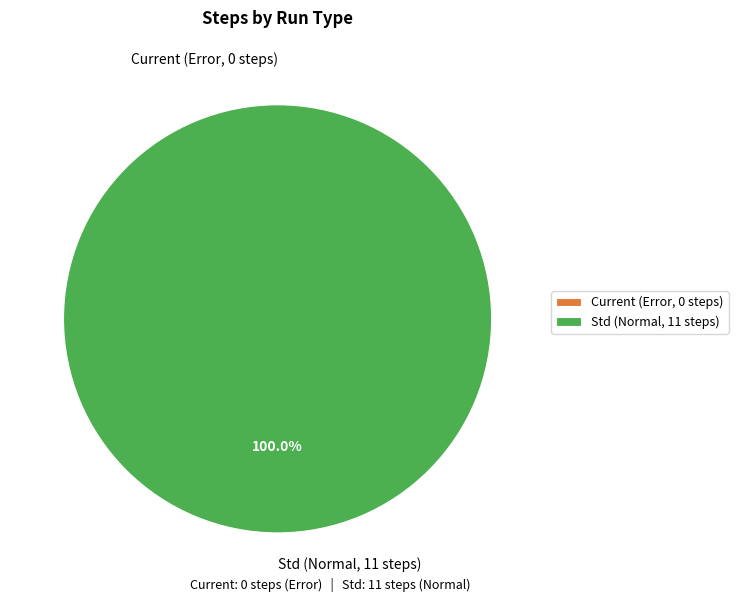

To the nearest percent, what is the difference between the largest and smallest slice percentages?

100%